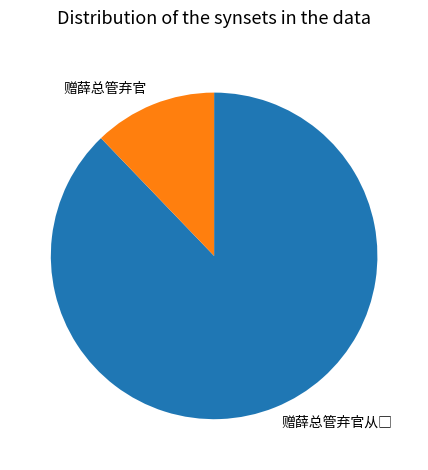

Is there any slice that represents more than half of the pie?

Yes